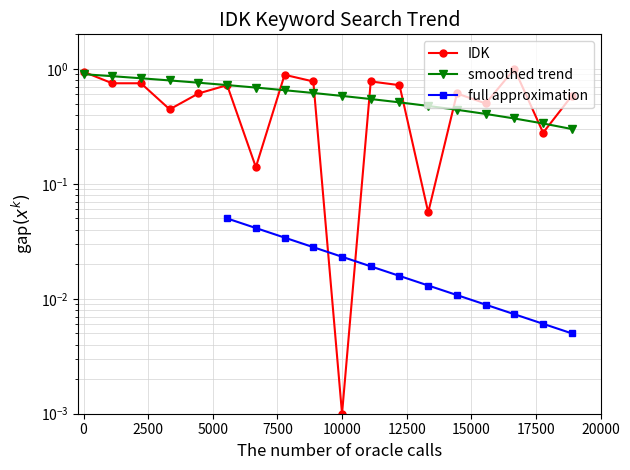

True or false: full approximation has more than 1 points higher than both neighbors.

False